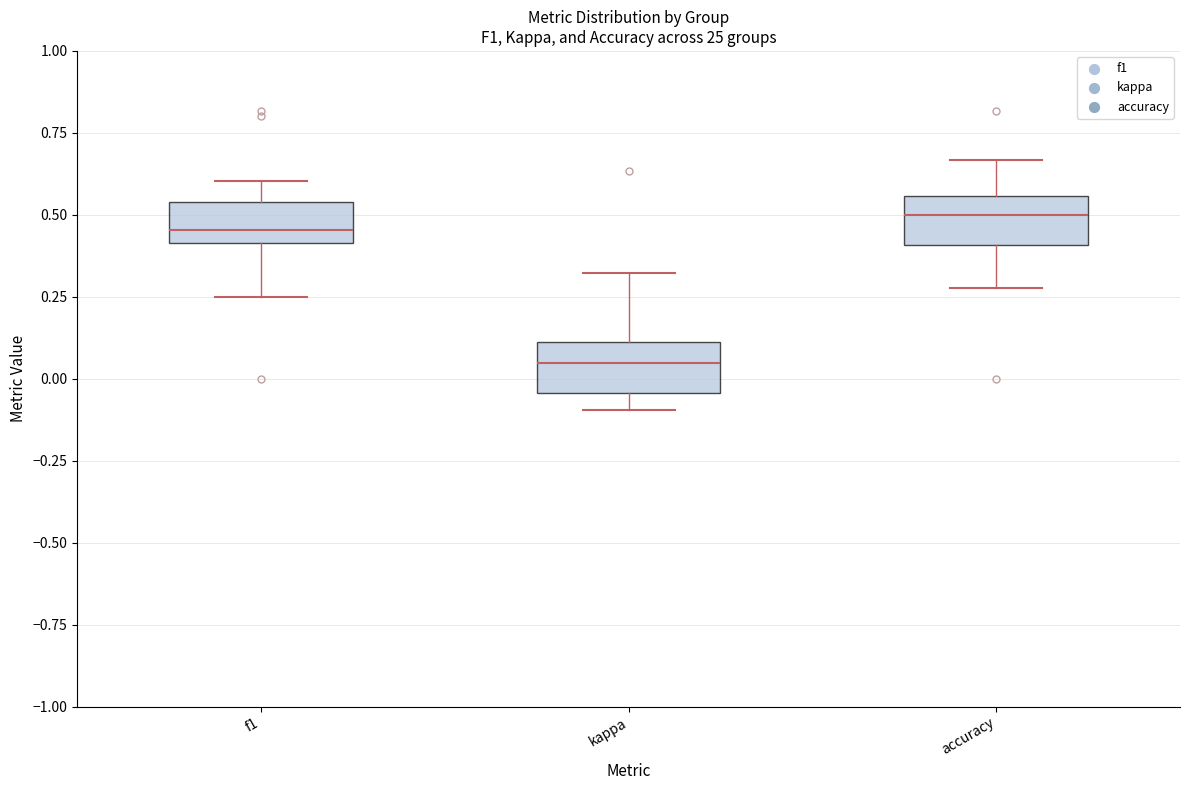

Reading left to right, read every box against the y-axis: the position of its median line, the range the box covers, and the ends of its whiskers. The values are not printed on the chart, so give them approximately, as read against the axis.

f1: median 0.45, box 0.40 to 0.55, whiskers 0.25 to 0.60
kappa: median 0.05, box -0.05 to 0.10, whiskers -0.10 to 0.30
accuracy: median 0.50, box 0.40 to 0.55, whiskers 0.30 to 0.65